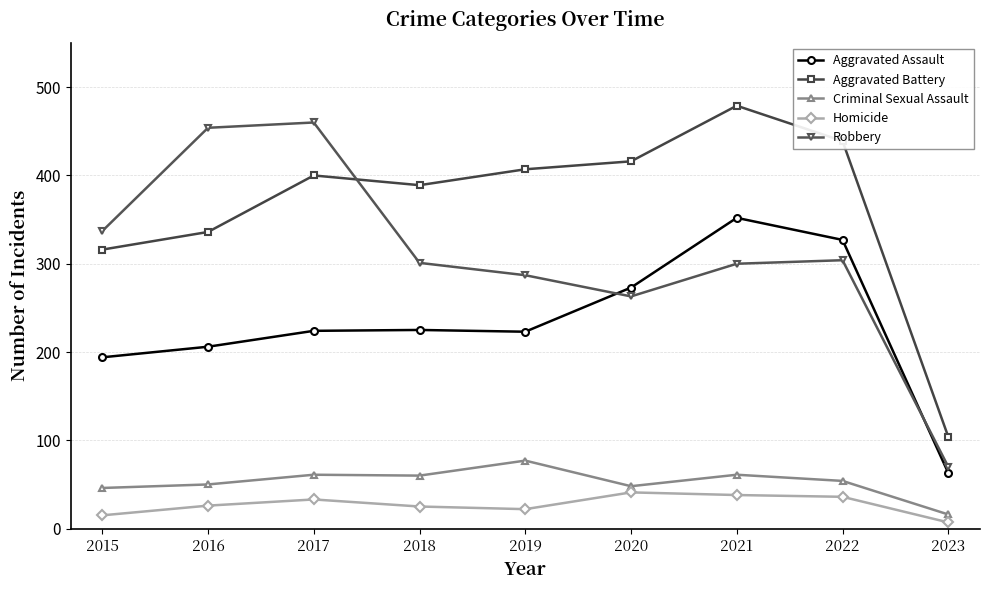

What is the sum of all Homicide values?

243